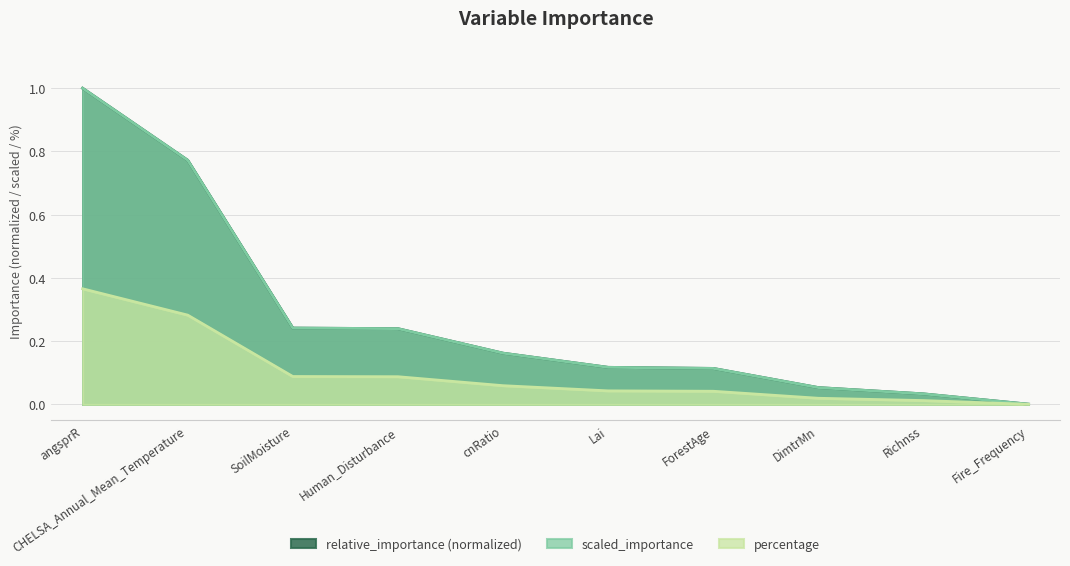

Reading left to right, transcribe all the data shown in this chart.

relative_importance: 1.0	0.8	0.2	0.2	0.2	0.1	0.1	0.1	0.0	0.0
scaled_importance: 1.0	0.8	0.2	0.2	0.2	0.1	0.1	0.1	0.0	0.0
percentage: 0.4	0.3	0.1	0.1	0.1	0.0	0.0	0.0	0.0	0.0